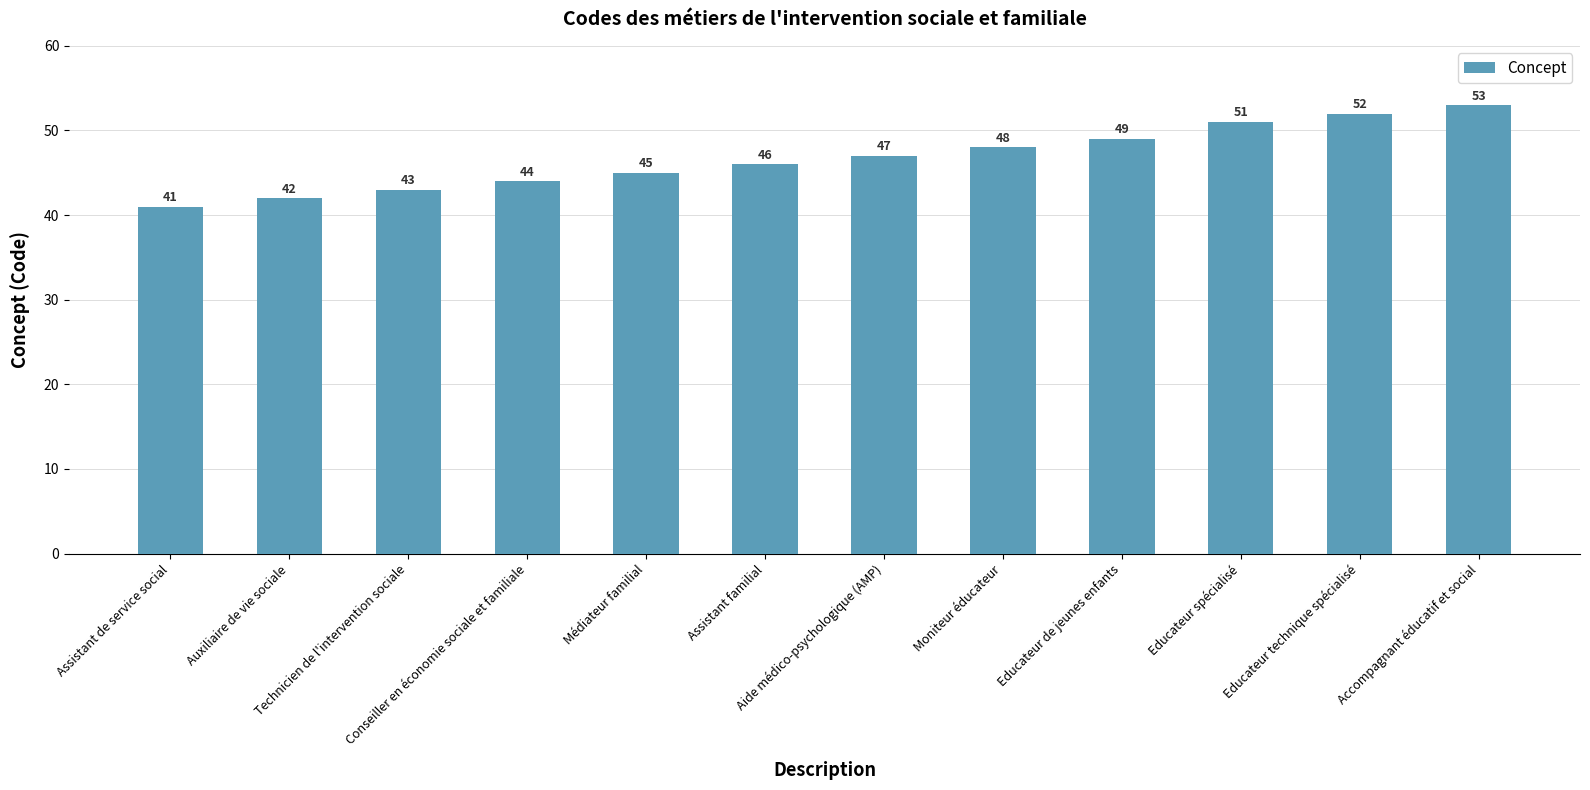

Rank the categories by value from highest to lowest.

Accompagnant éducatif et social, Educateur technique spécialisé, Educateur spécialisé, Educateur de jeunes enfants, Moniteur éducateur, Aide médico-psychologique (AMP), Assistant familial, Médiateur familial, Conseiller en économie sociale et familiale, Technicien de l'intervention sociale, Auxiliaire de vie sociale, Assistant de service social